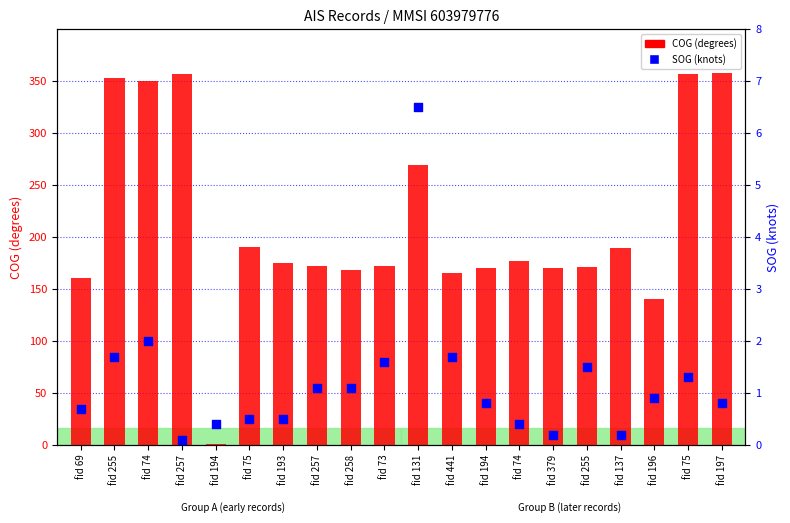

Which series contains the lowest Y value?

SOG (knots)